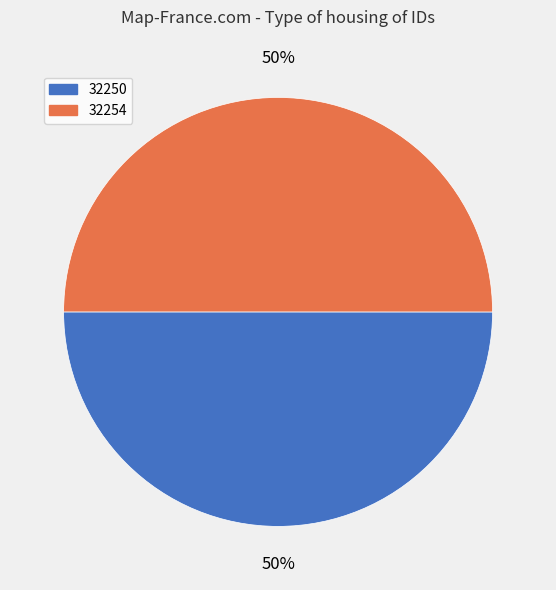

What is the ratio of the value at 32250 to the value at 32254?

1.0